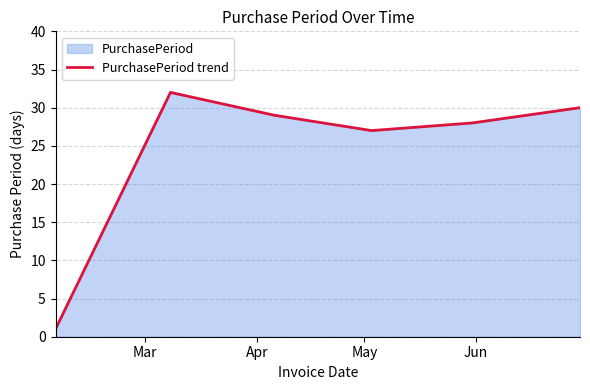

What is the maximum value shown in the chart?

32